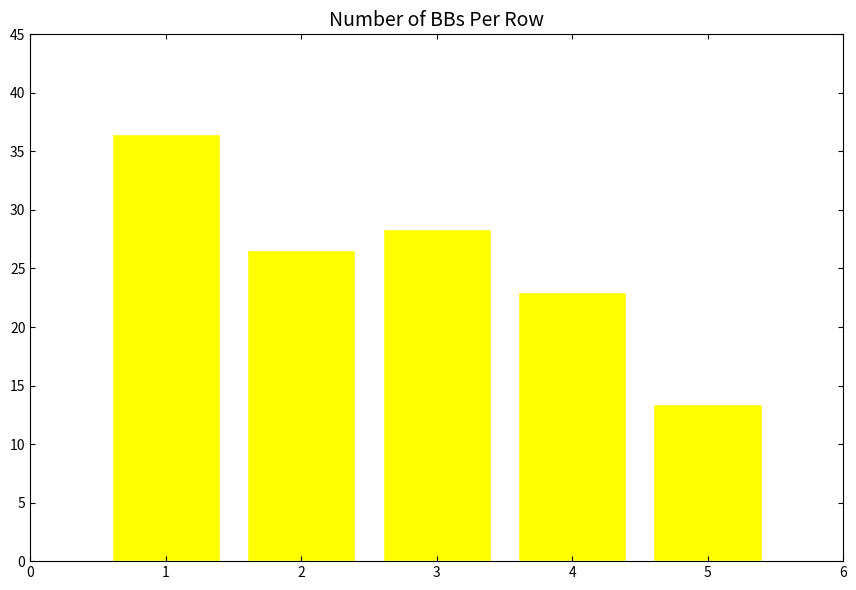

What is the sum of all values?

127.9